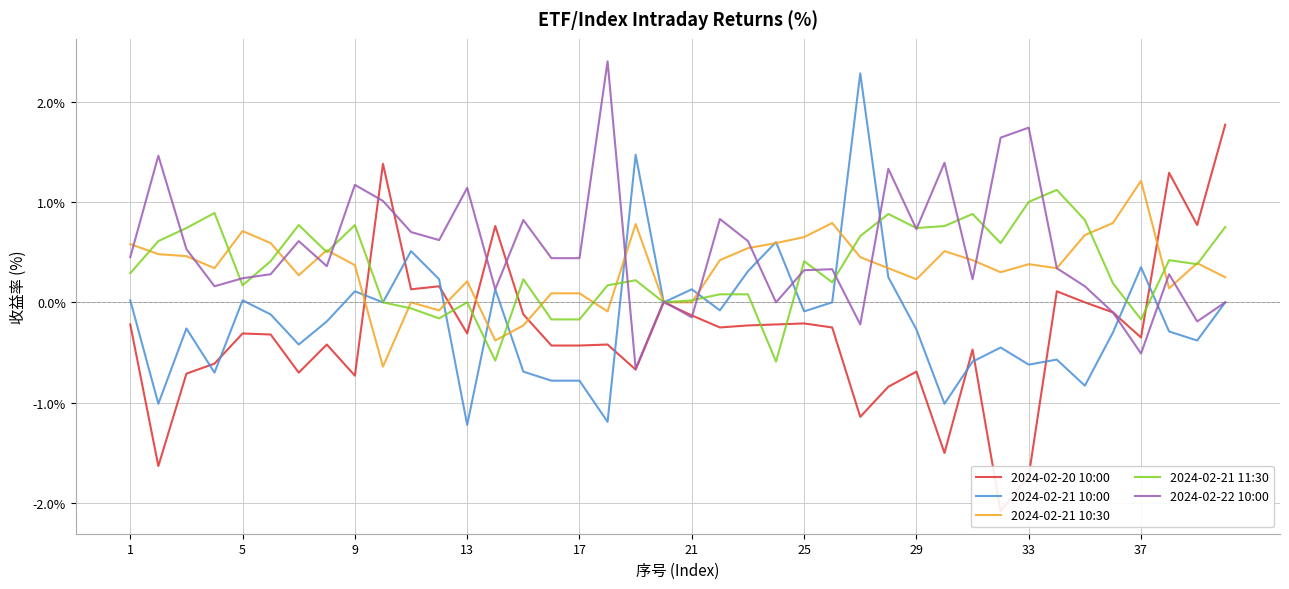

True or false: 2024-02-22 10:00 has a value of 0.9 at 27.

False